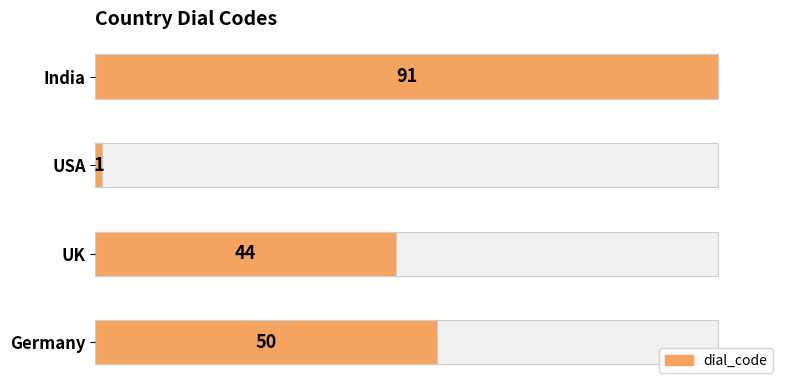

Does the chart contain stacked bars?

No